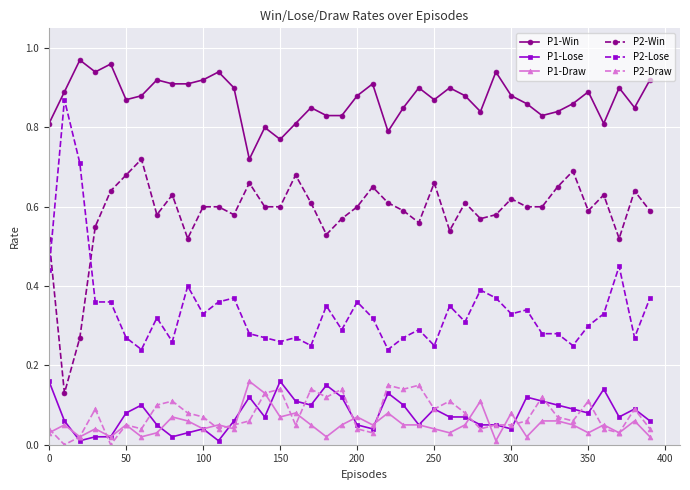

At how many categories does at least one series exceed 0?

40